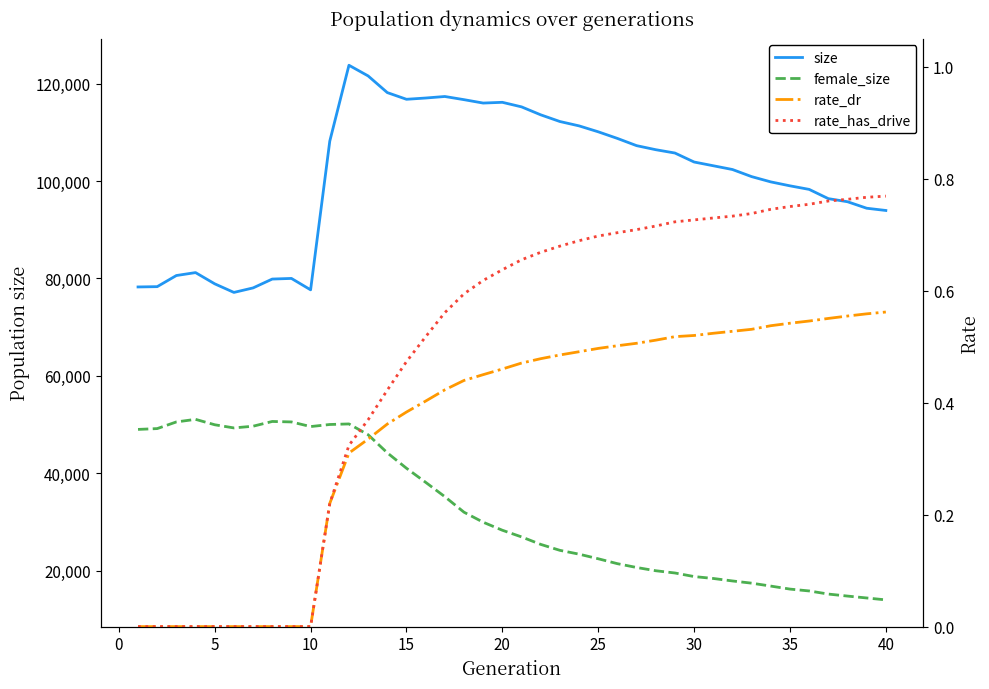

True or false: rate_dr and female_size cross at least once.

False